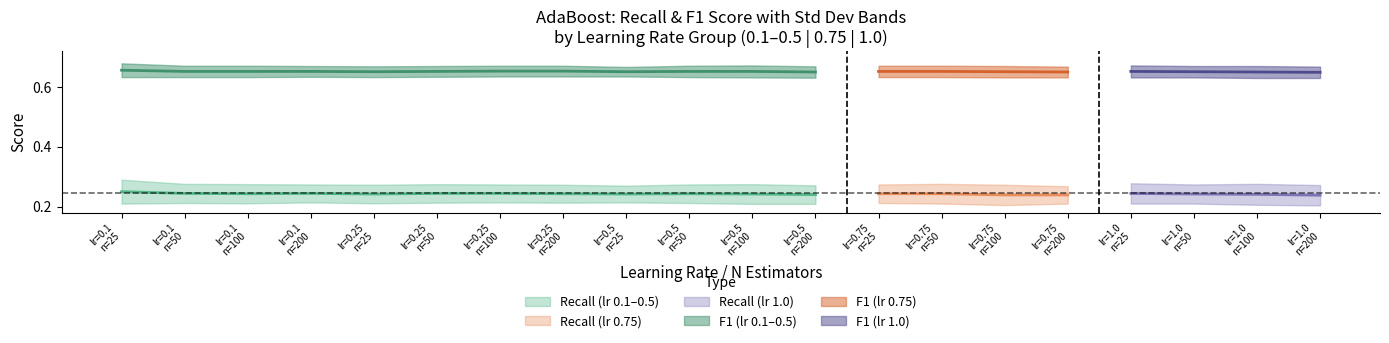

How many interior local peaks does the F1 series have?

1